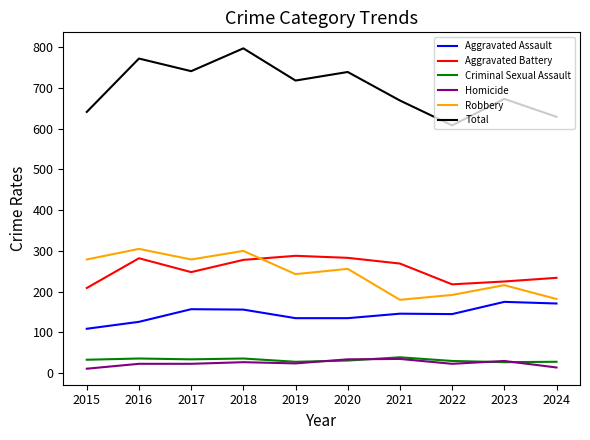

At which label does Homicide first exceed 24?

2018